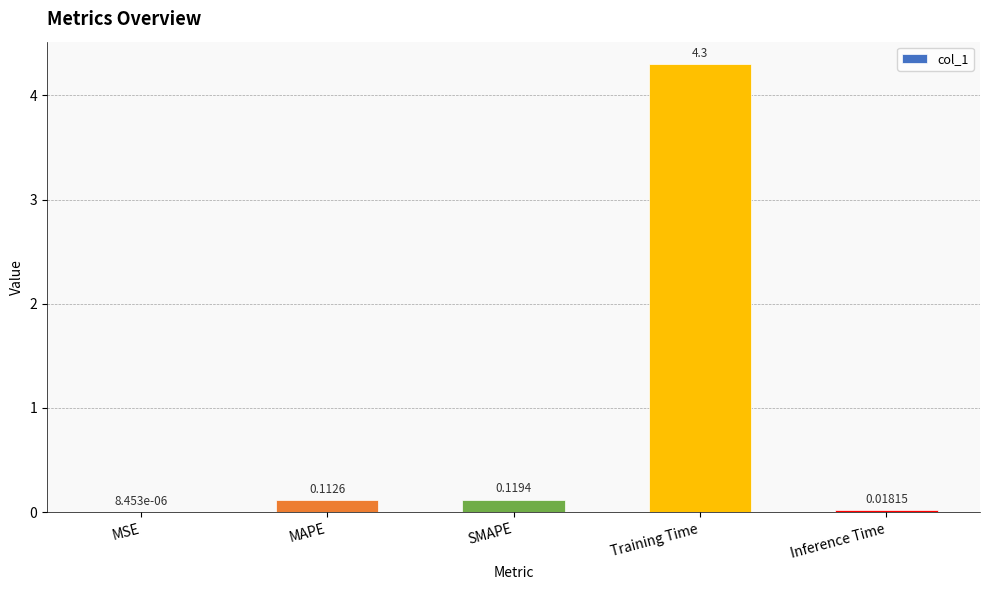

Are the bars horizontal?

No